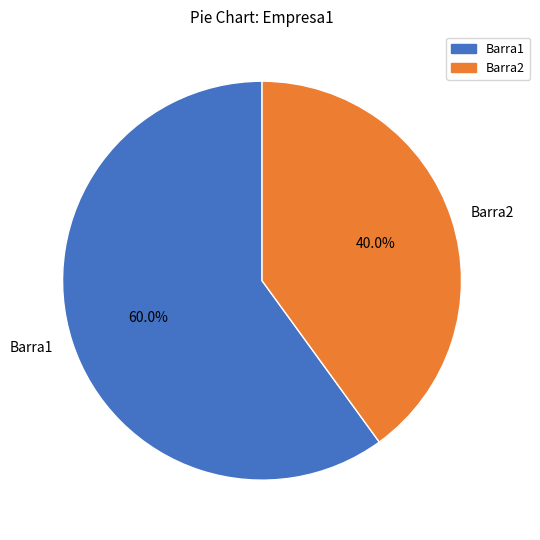

Does Barra1 account for over 50% of the chart?

Yes